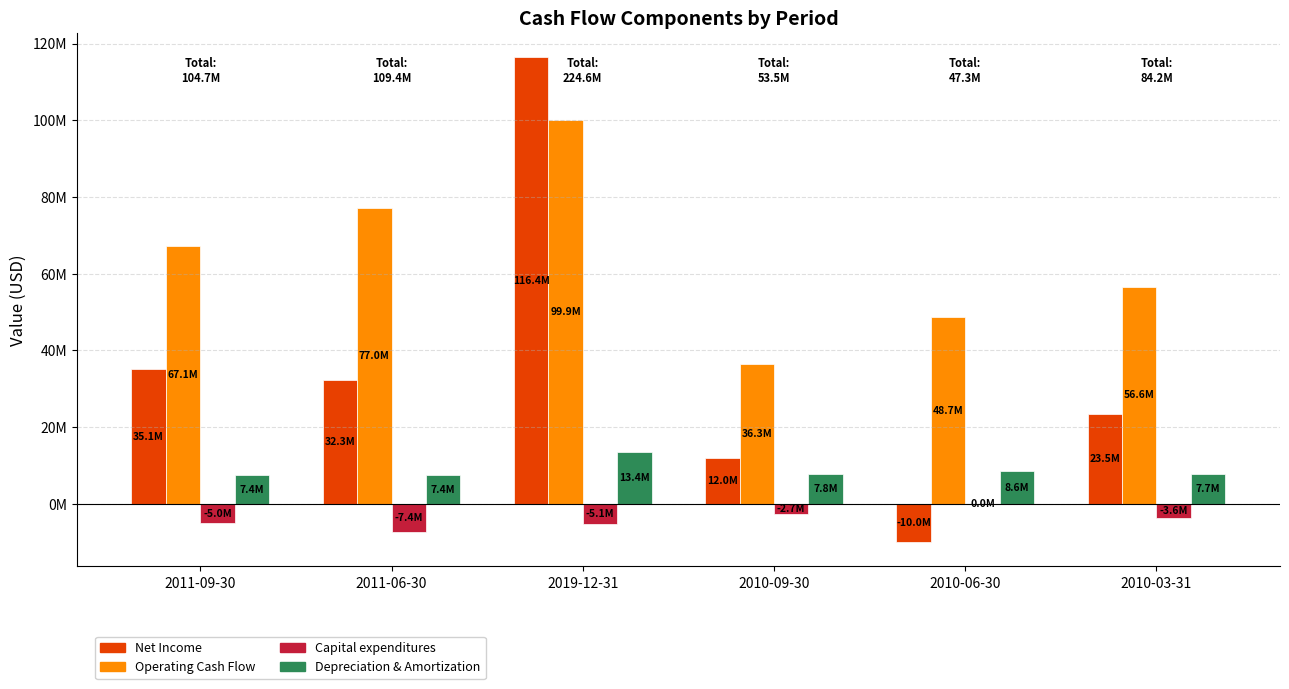

How many bars are there in total?

24